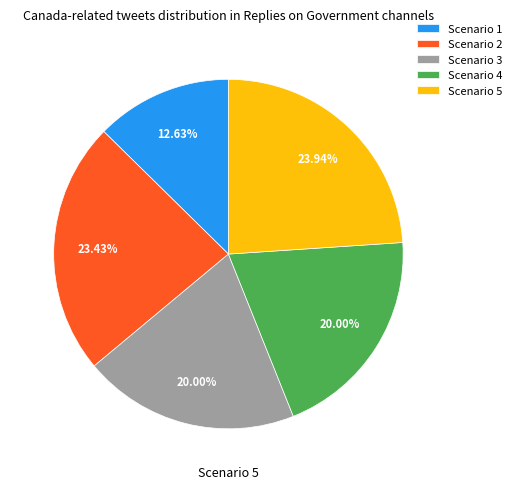

To the nearest percent, what is the difference between the Scenario 3 and Scenario 2 slice percentages?

3%